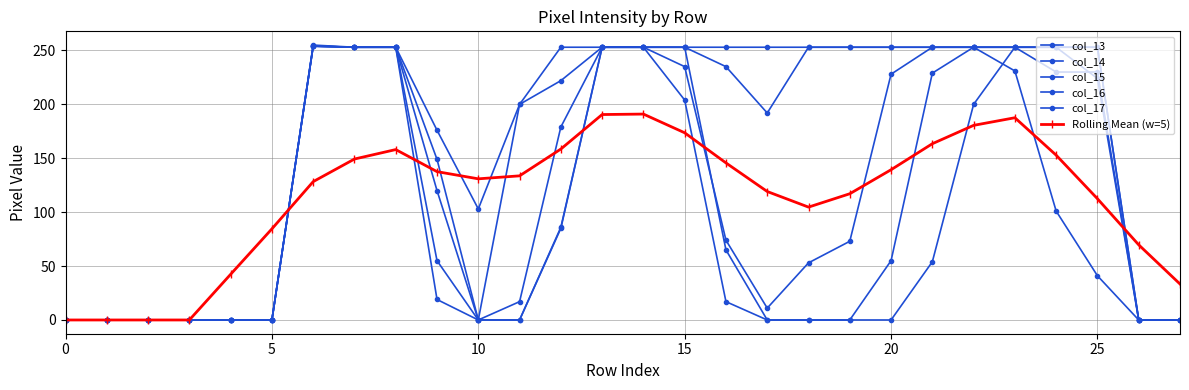

True or false: col_13 and col_14 cross at least once.

False